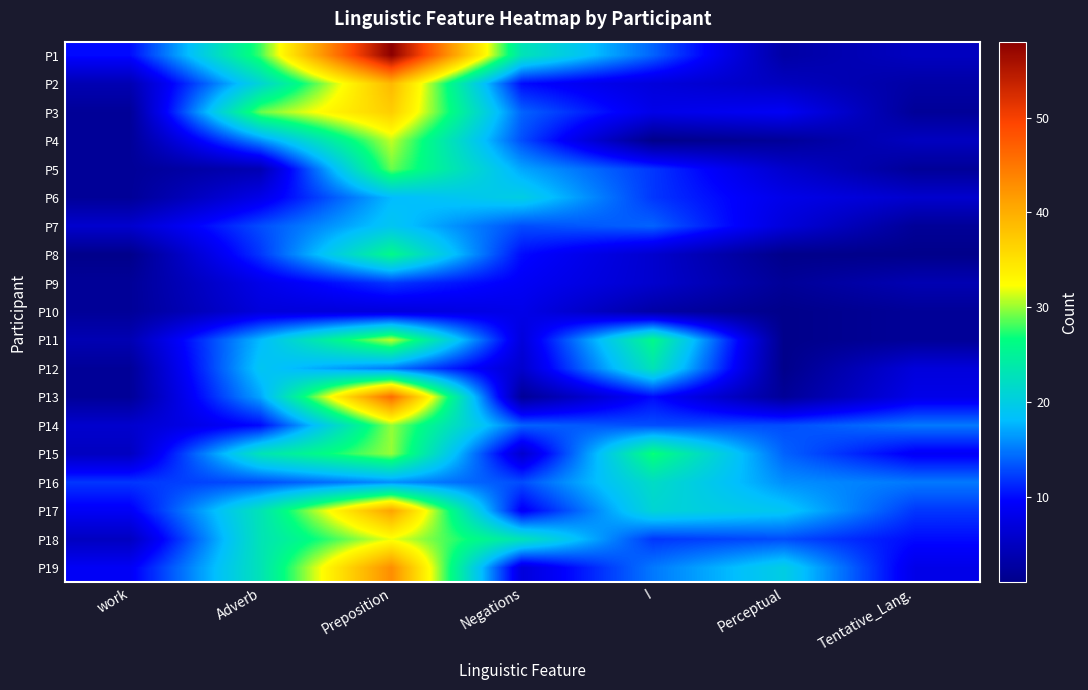

Which series has the largest total across all categories?

P1